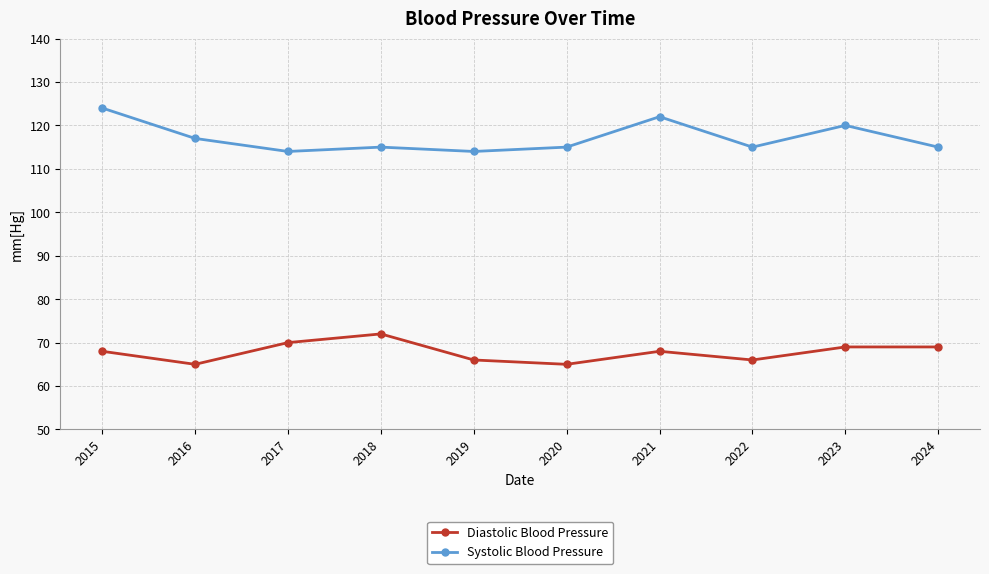

Which category has the highest value in the Systolic Blood Pressure series?

2015